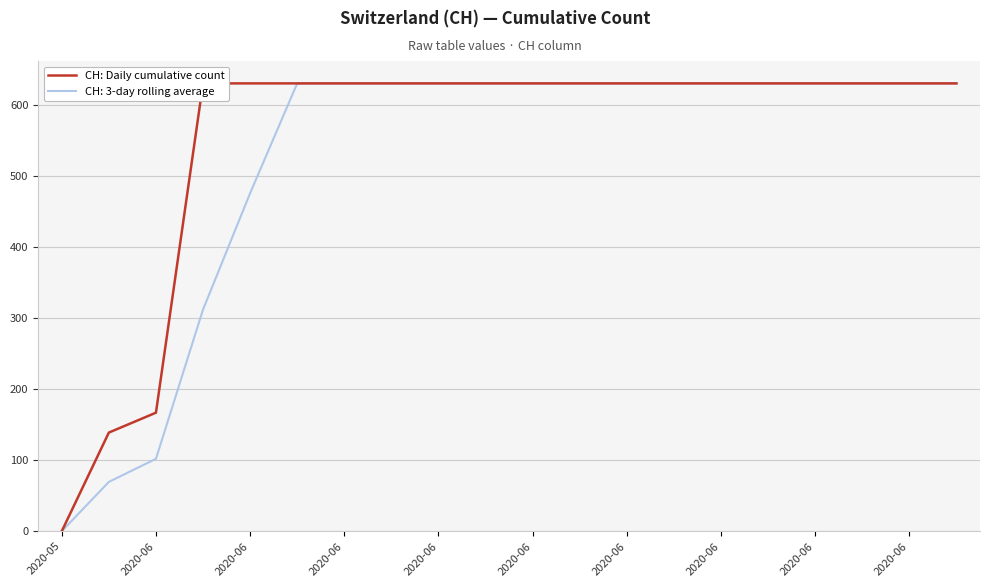

Between 2020-06 and 17, which is larger?

17